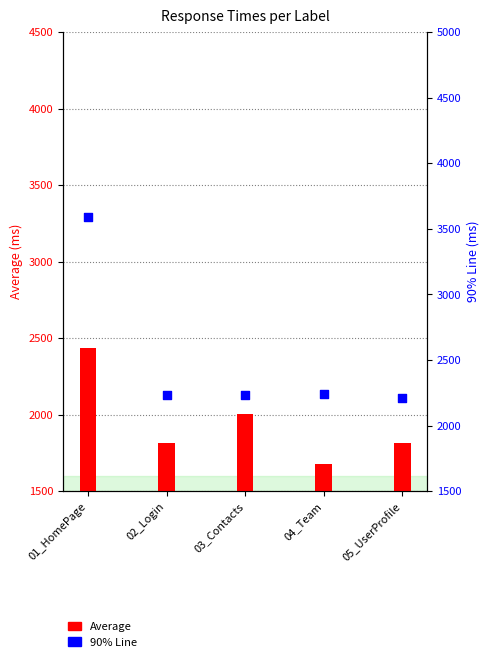

What are all the series names shown in the legend?

Average, 90% Line